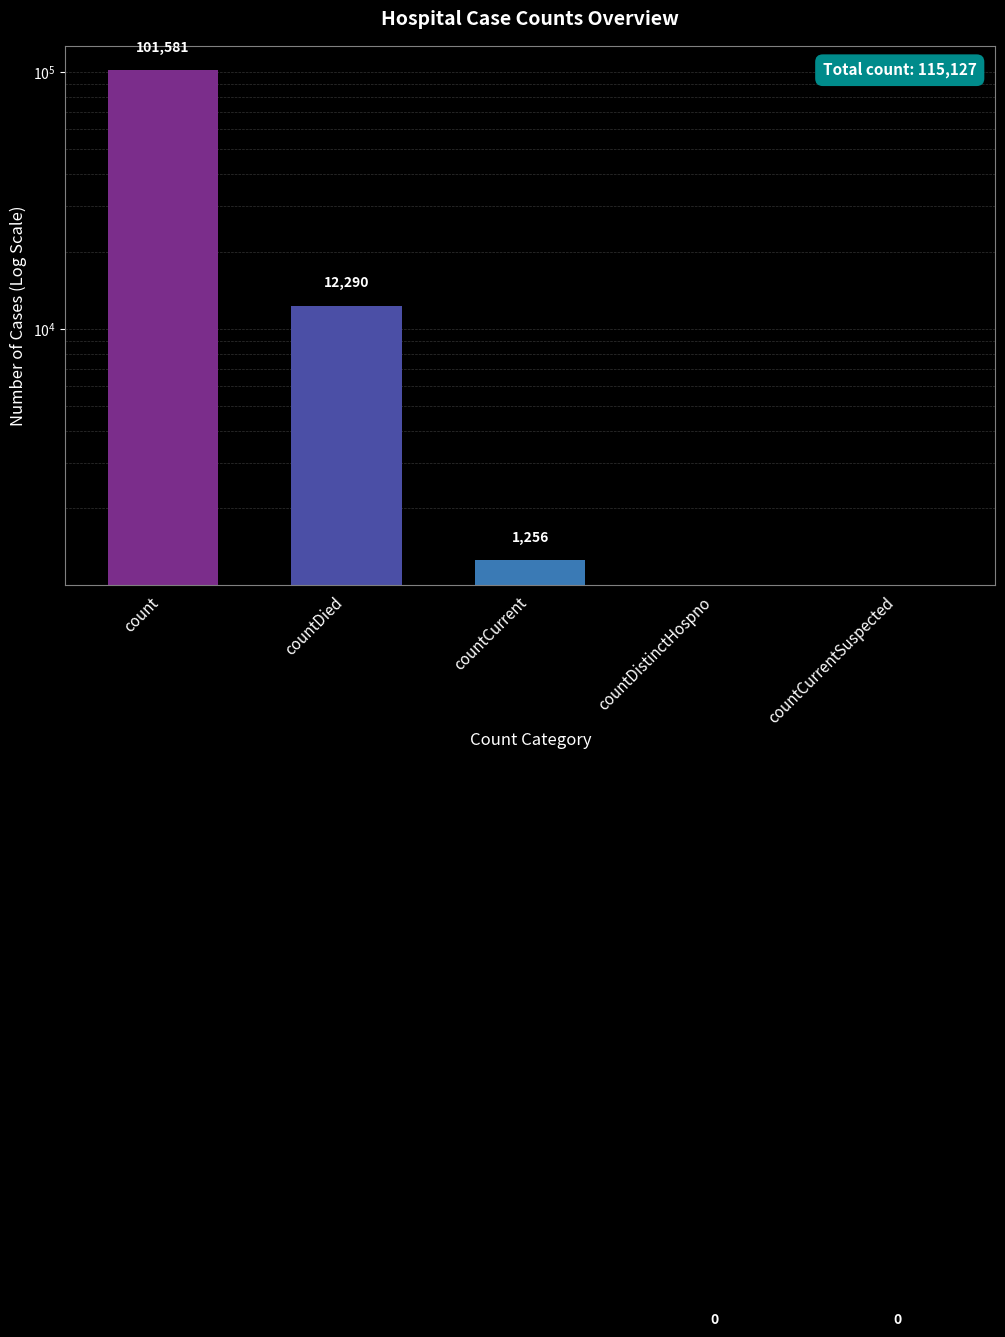

How many data points does each series have?

5